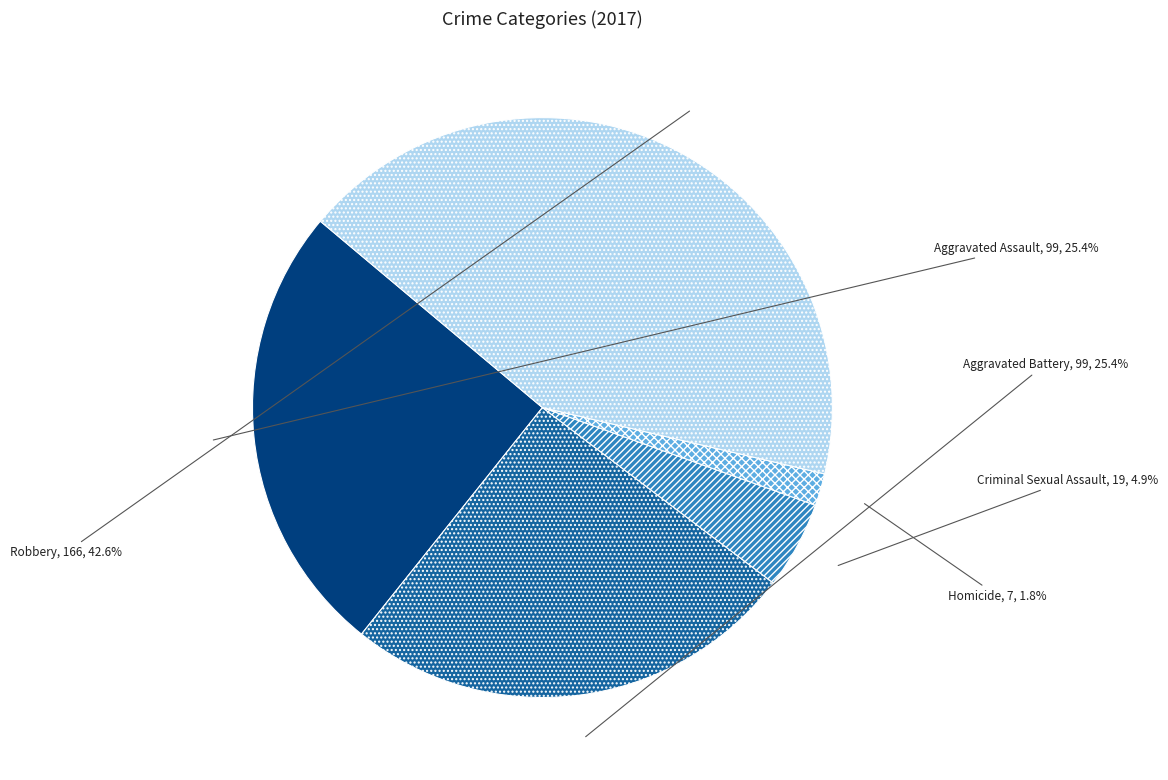

Does Robbery account for over 50% of the chart?

No